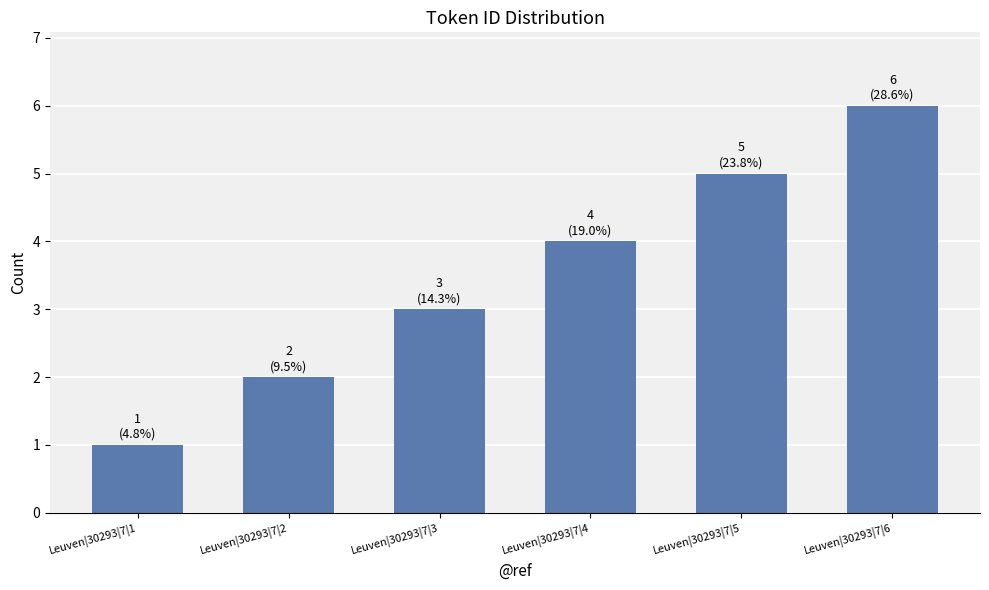

What is the value of the 4th bar from the left?

4